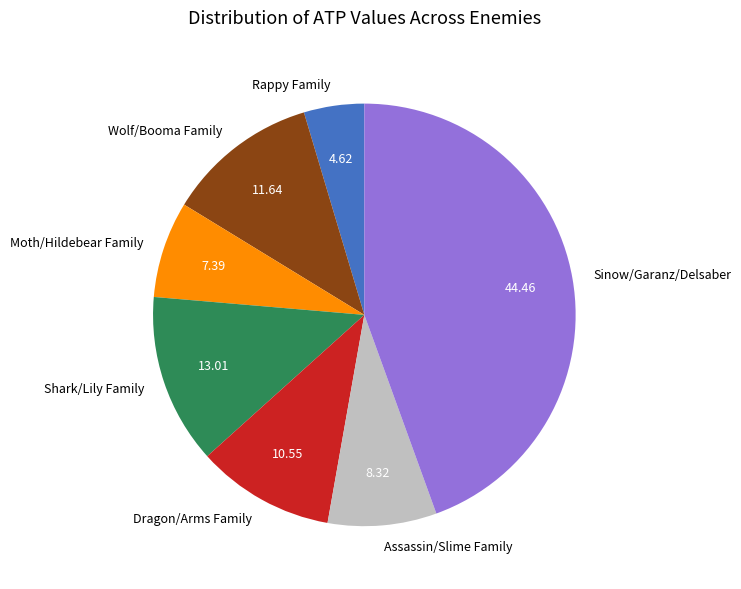

Which category has the smallest portion of the pie?

Rappy Family